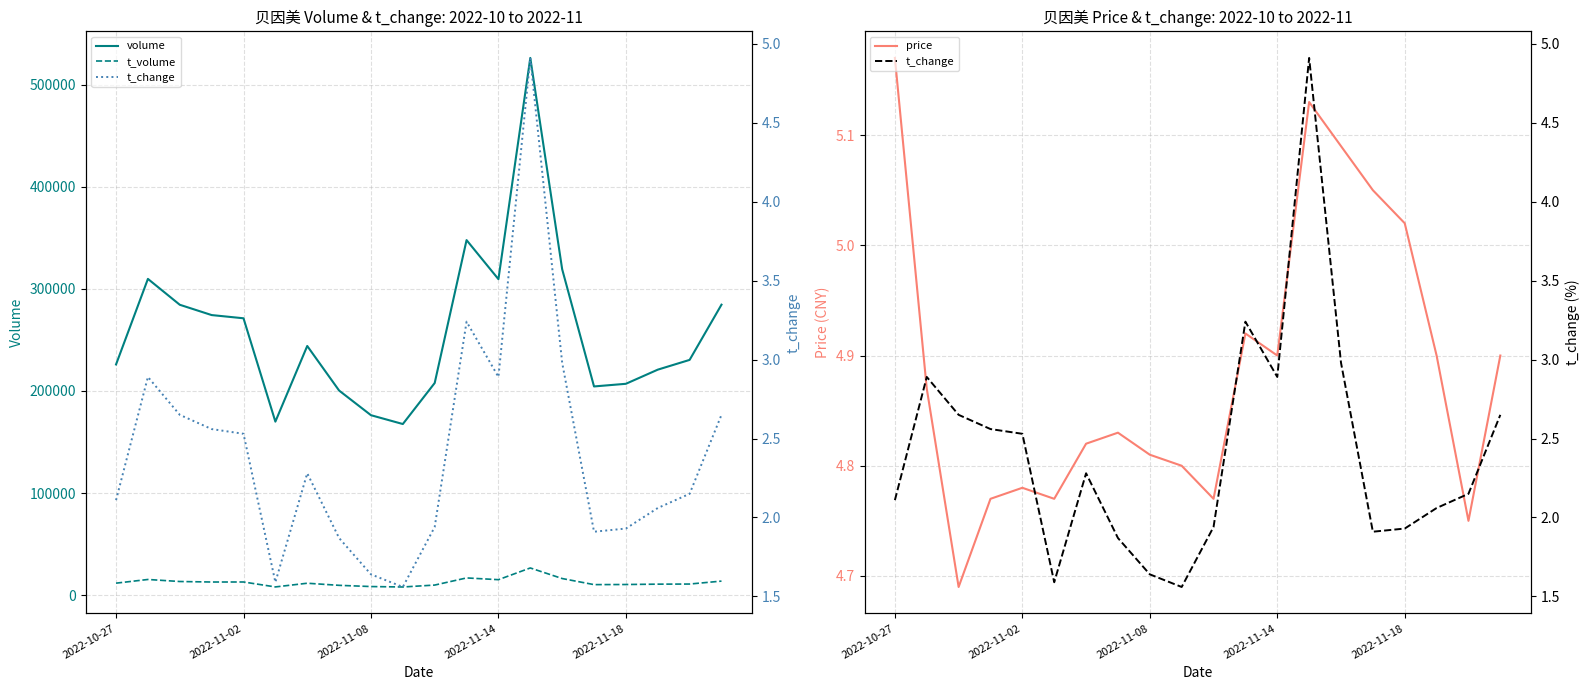

How many lines are shown in the chart?

4